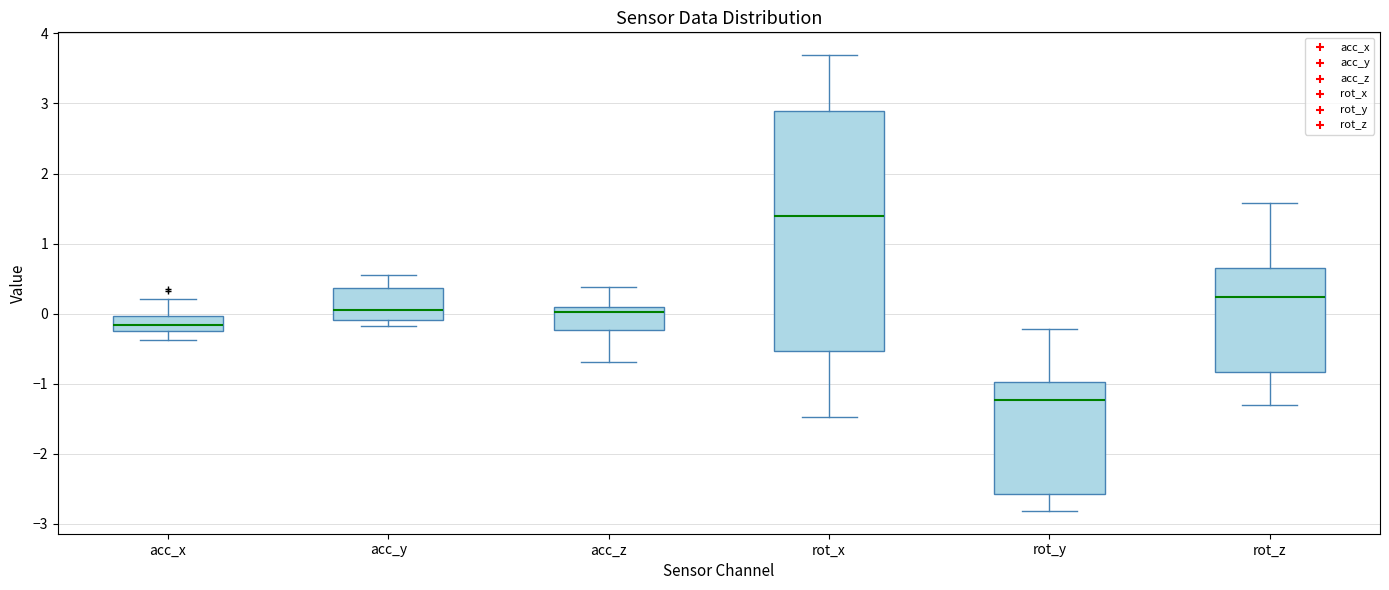

Reading left to right, transcribe this box plot: for each box, give where its median line is, the range the box spans, and where its two whiskers end, as read against the y-axis. The values are not printed on the chart, so give them approximately, as read against the axis.

acc_x: median -0.2 (inside the box), box -0.2 to 0.0, whiskers -0.4 to 0.2
acc_y: median 0.0, box -0.1 to 0.4, whiskers -0.2 to 0.6
acc_z: median 0.0, box -0.2 to 0.1, whiskers -0.7 to 0.4
rot_x: median 1.4, box -0.5 to 2.9, whiskers -1.5 to 3.7
rot_y: median -1.2, box -2.6 to -1.0, whiskers -2.8 to -0.2
rot_z: median 0.2, box -0.8 to 0.7, whiskers -1.3 to 1.6